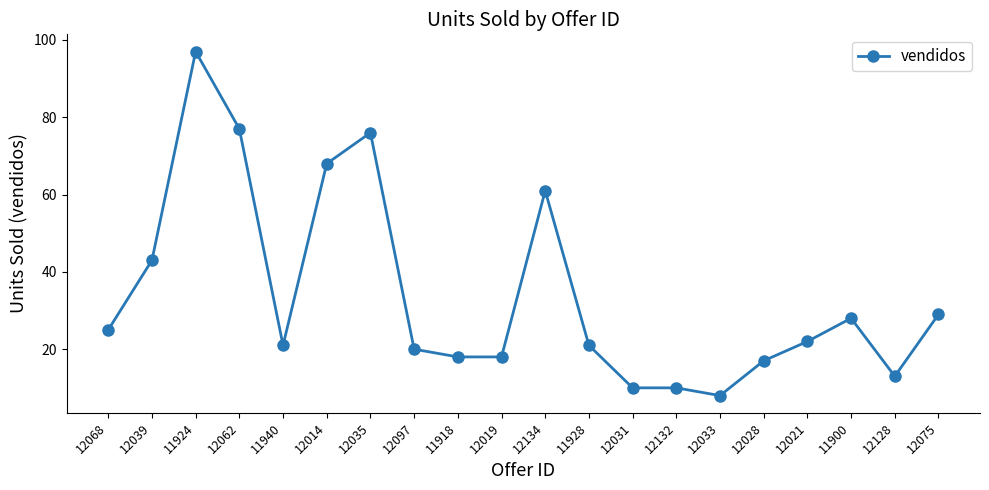

What is the difference between the values at 11924 and 12062?

20